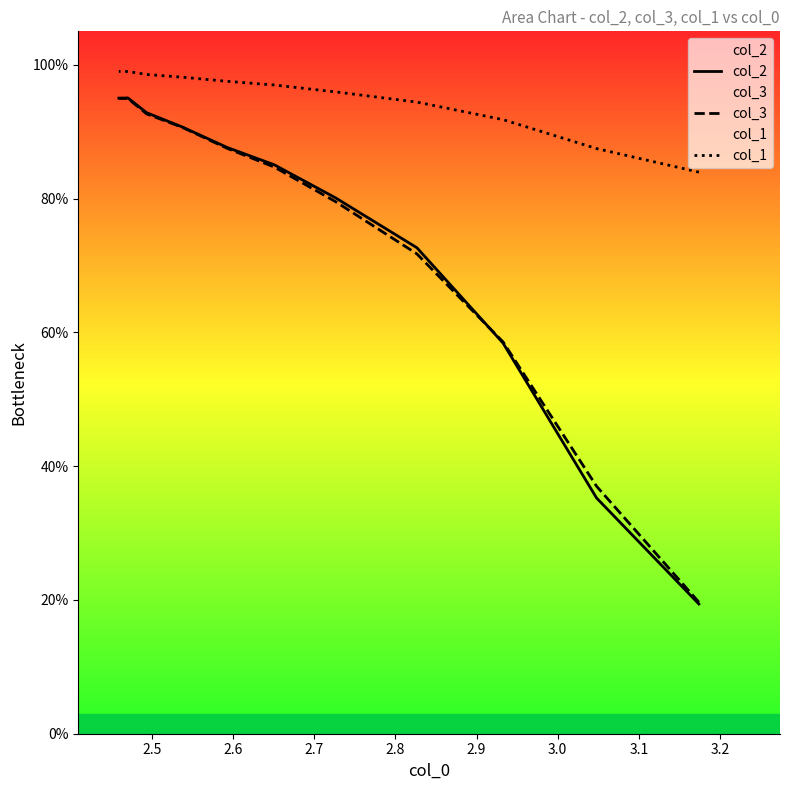

How many distinct data groups are displayed?

3